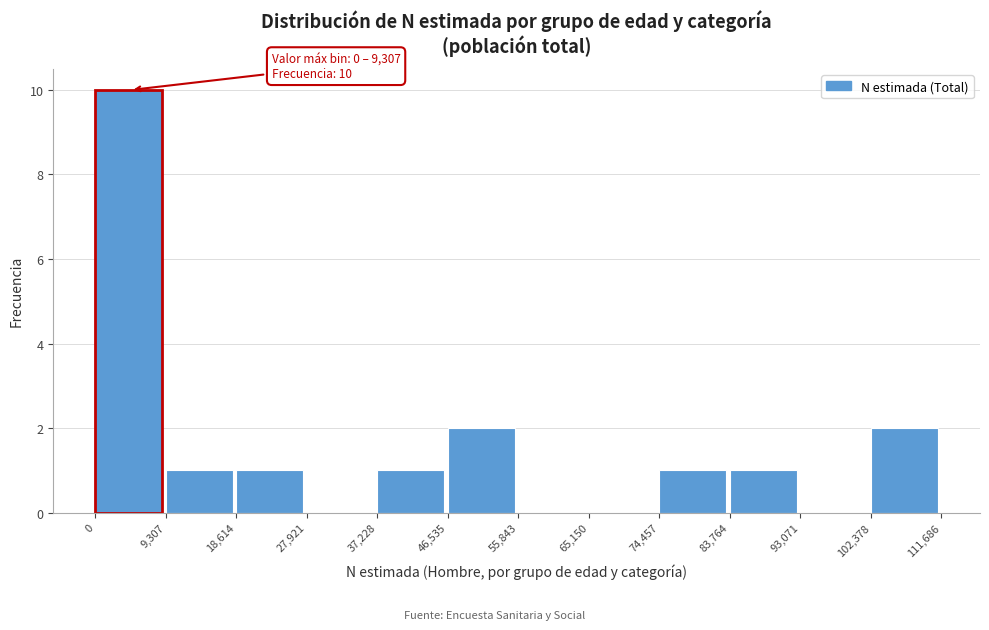

Over which range of the x-axis is the bar tallest?

0 to 9,307